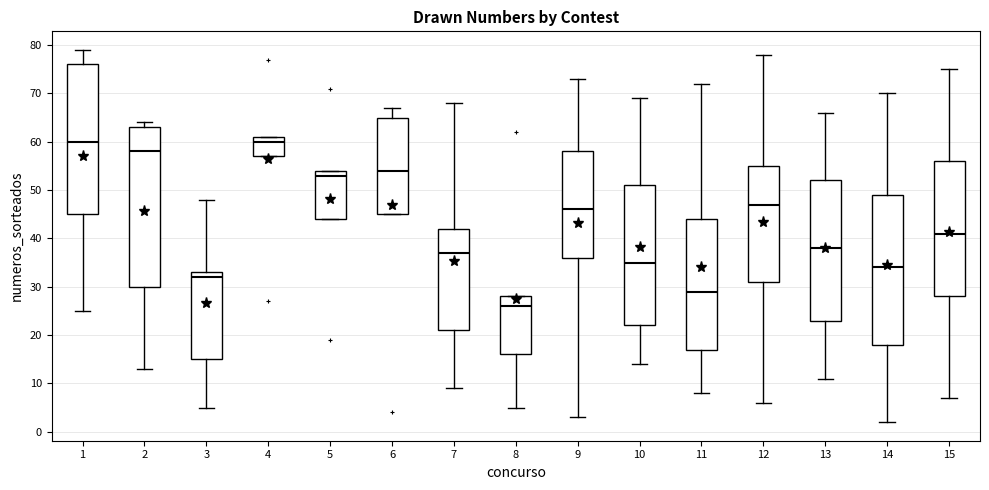

Reading left to right, transcribe this box plot: for each box, give where its median line is, the range the box spans, and where its two whiskers end, as read against the y-axis. The values are not printed on the chart, so give them approximately, as read against the axis.

1: median 60, box 45 to 76, whiskers 25 to 79
2: median 58, box 30 to 63, whiskers 13 to 64
3: median 32, box 15 to 33, whiskers 5 to 48
4: median 60, box 57 to 61, whiskers 57 to 61
5: median 53, box 44 to 54, whiskers 44 to 54
6: median 54, box 45 to 65, whiskers 45 to 67
7: median 37, box 21 to 42, whiskers 9 to 68
8: median 26, box 16 to 28, whiskers 5 to 28
9: median 46, box 36 to 58, whiskers 3 to 73
10: median 35, box 22 to 51, whiskers 14 to 69
11: median 29, box 17 to 44, whiskers 8 to 72
12: median 47, box 31 to 55, whiskers 6 to 78
13: median 38, box 23 to 52, whiskers 11 to 66
14: median 34, box 18 to 49, whiskers 2 to 70
15: median 41, box 28 to 56, whiskers 7 to 75